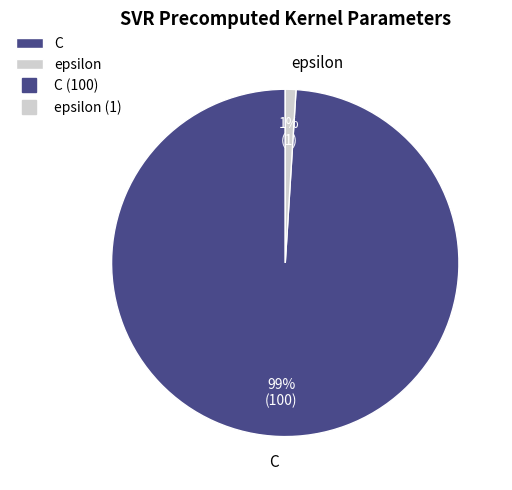

How many segments does this pie chart have?

2